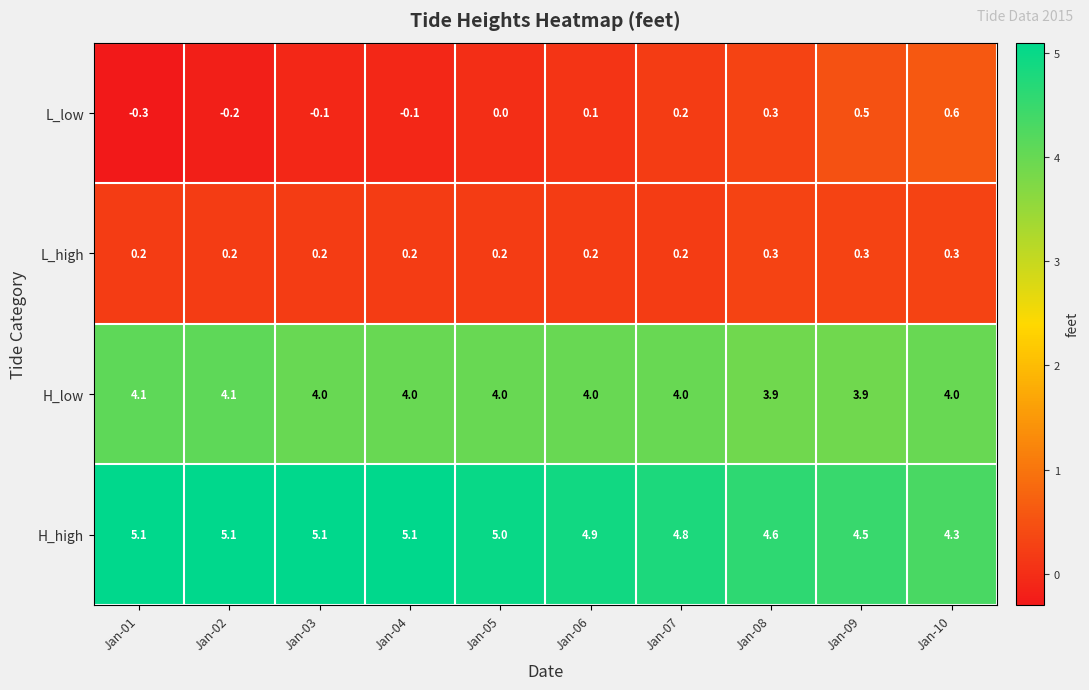

Count the L_low values in the range 0 to 1.

6